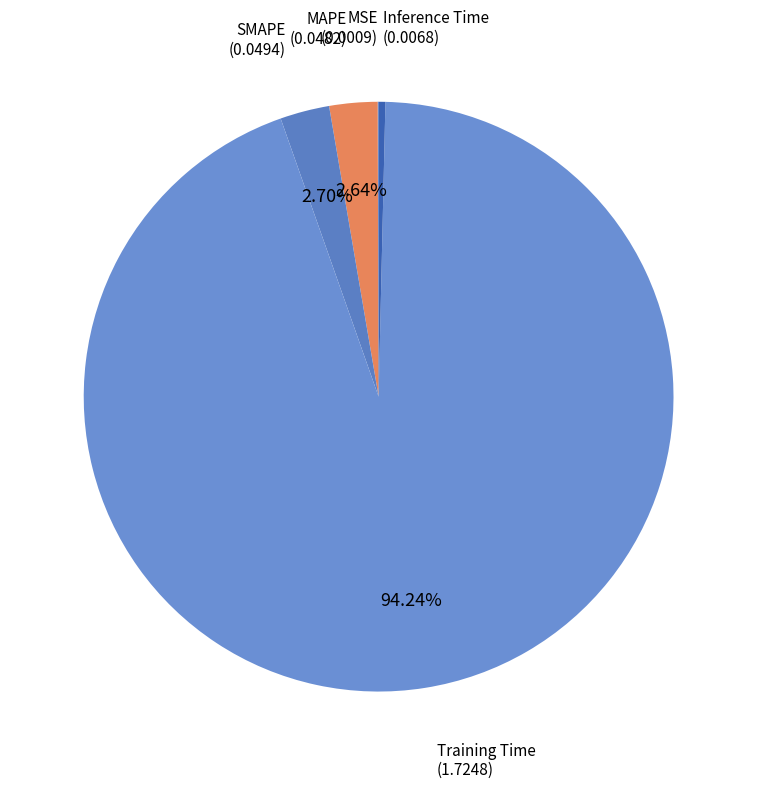

Do Training Time and SMAPE together represent more than half of the pie?

Yes